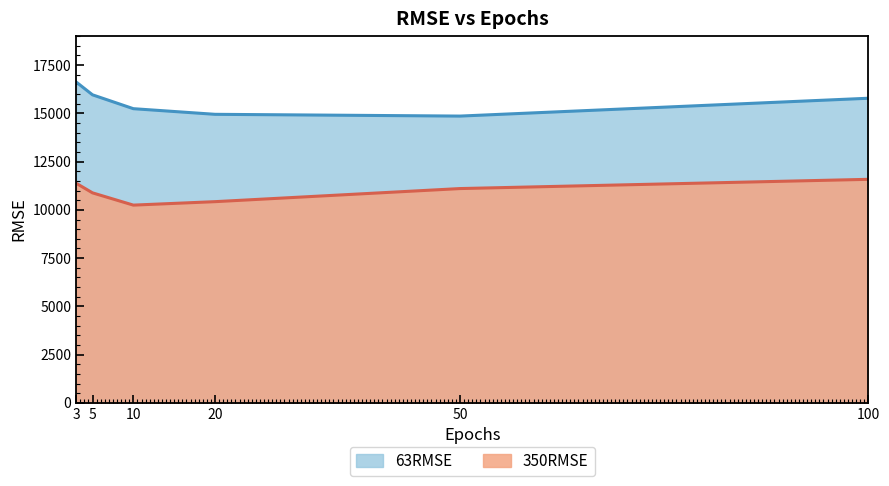

At which category does 350RMSE reach its first local valley?

10